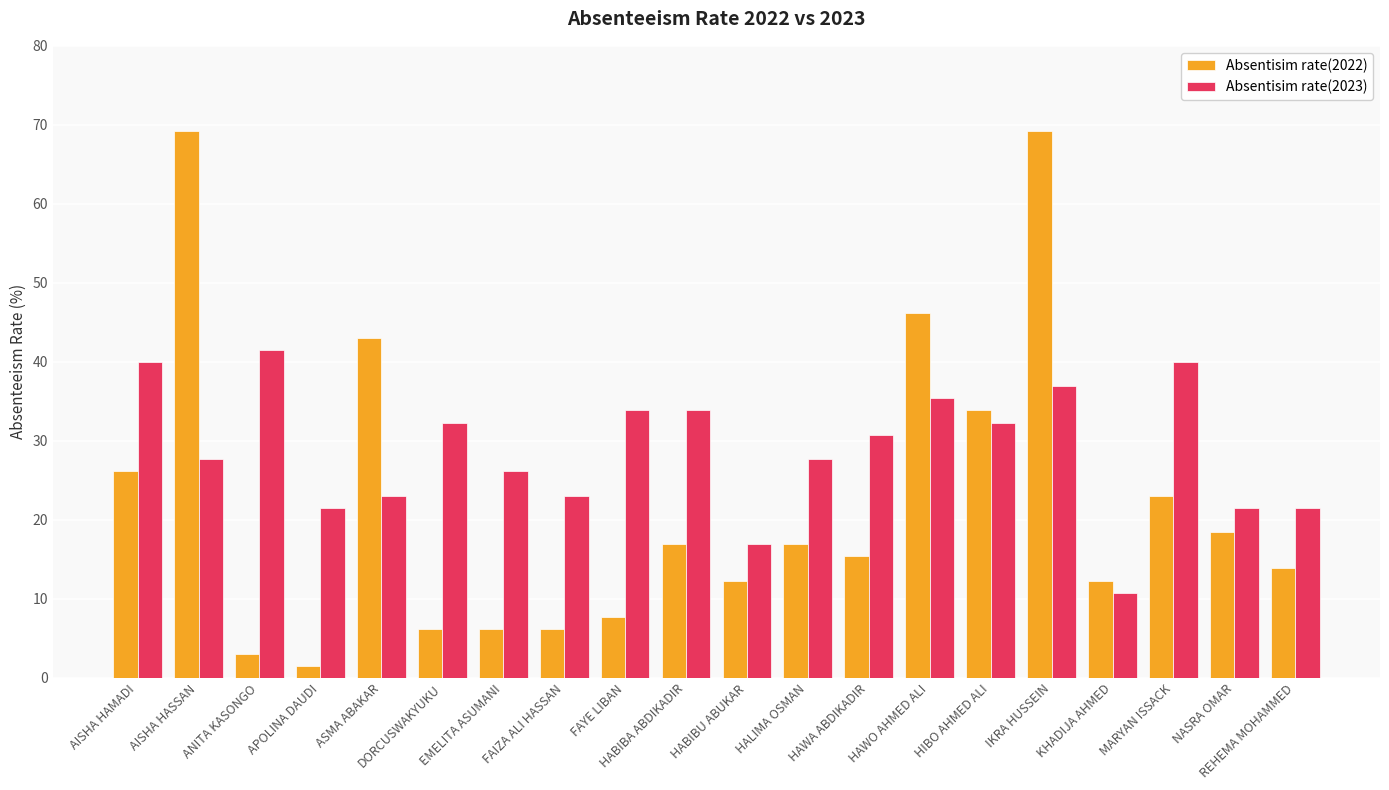

At how many categories does at least one series exceed 33?

10